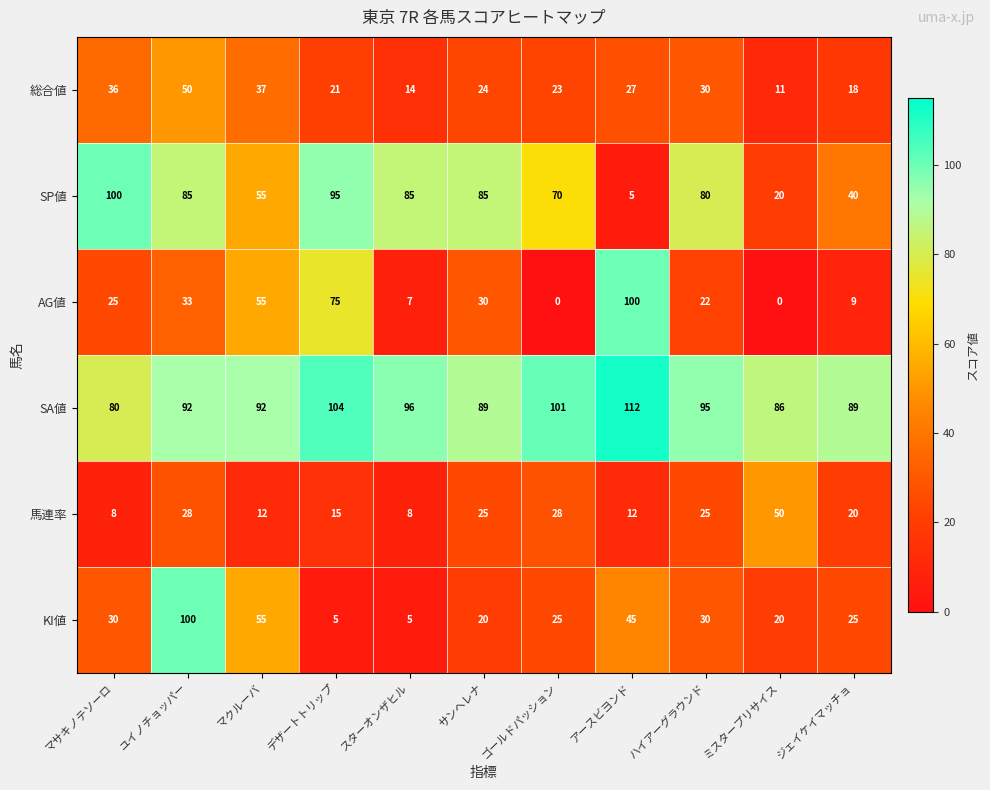

At how many categories does at least one series exceed 42?

11